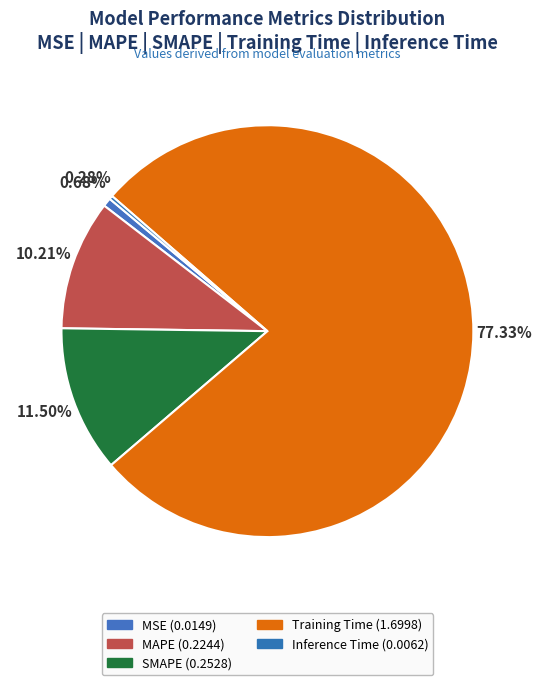

Which slice represents more than half of the pie?

Training Time